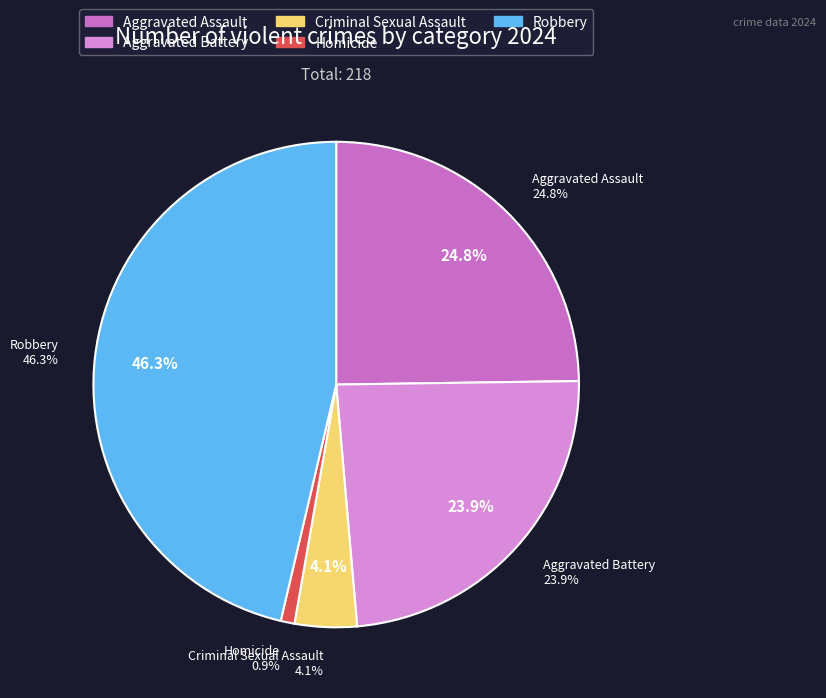

To the nearest percent, what is the difference between the largest and smallest slice percentages?

45%